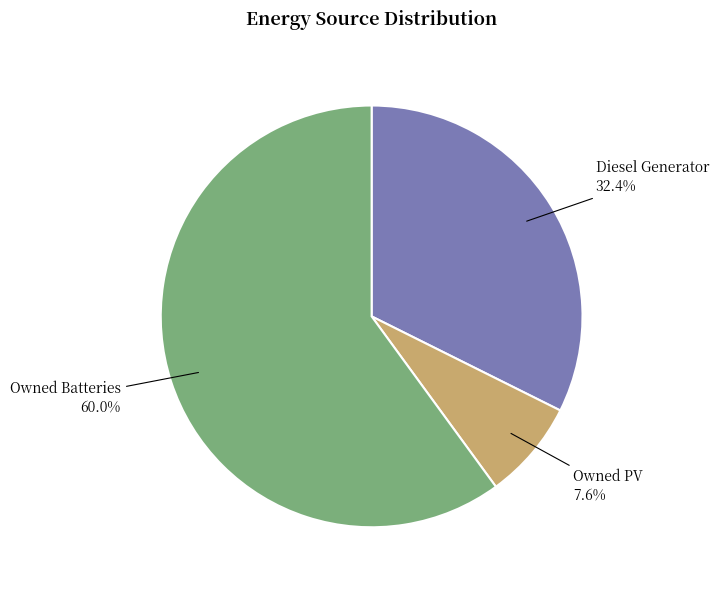

Which slice is the smallest?

Owned PV